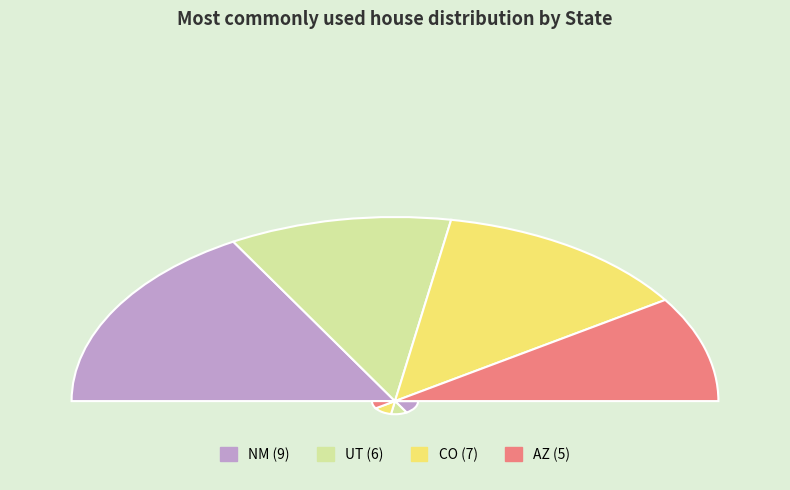

To the nearest percent, what is the average slice percentage?

25%